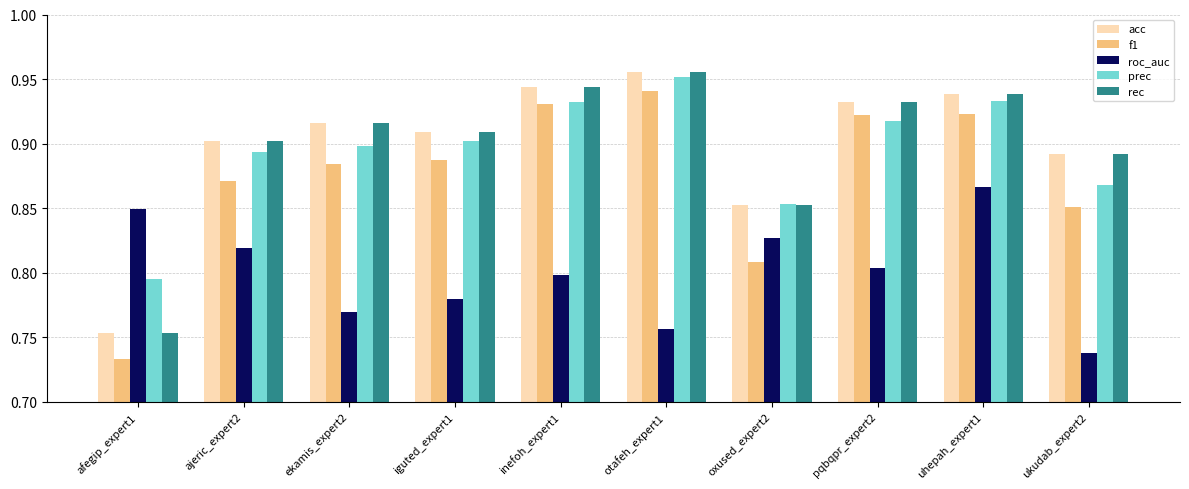

Which series changed the most between ajeric_expert2 and ekamis_expert2?

roc_auc